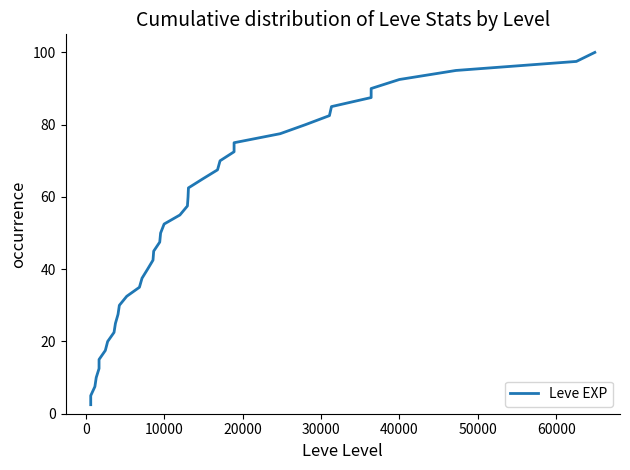

Reading left to right, what are all the values shown in this chart?

2.5	5.0	7.5	10.0	12.5	15.0	17.5	20.0	22.5	25.0	27.5	30.0	32.5	35.0	37.5	40.0	42.5	45.0	47.5	50.0	52.5	55.0	57.5	60.0	62.5	65.0	67.5	70.0	72.5	75.0	77.5	80.0	82.5	85.0	87.5	90.0	92.5	95.0	97.5	100.0